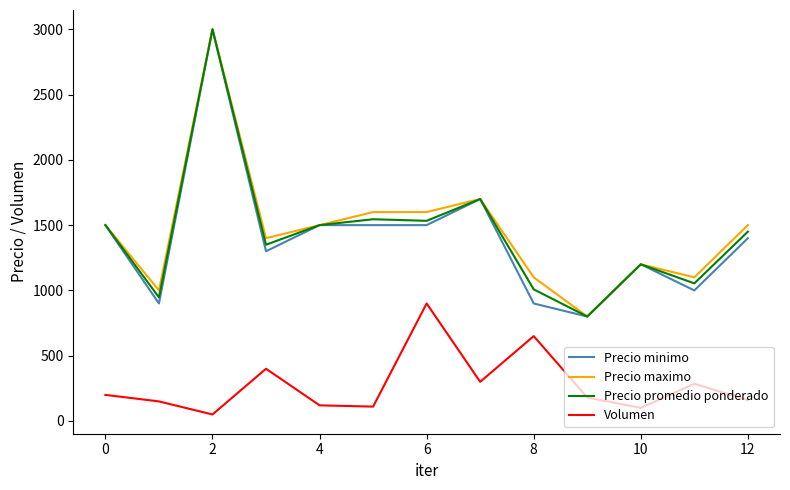

What is the difference between the maximum and minimum values in the Precio maximo series?

2200